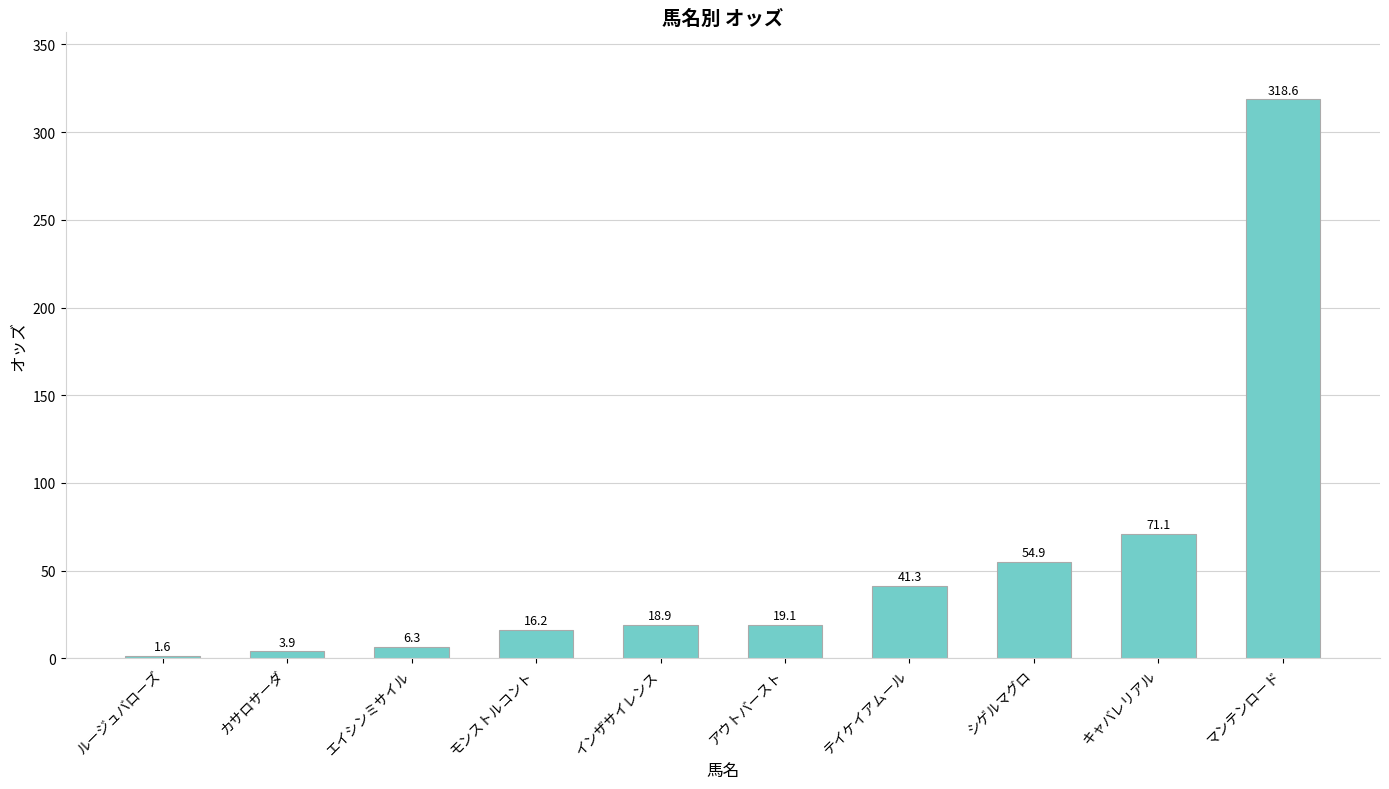

What is the change in value from カサロサーダ to キャバレリアル?

+67.2